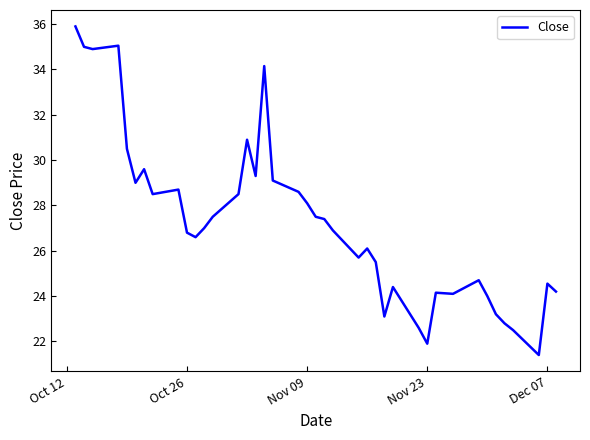

What is the smallest value displayed?

21.4